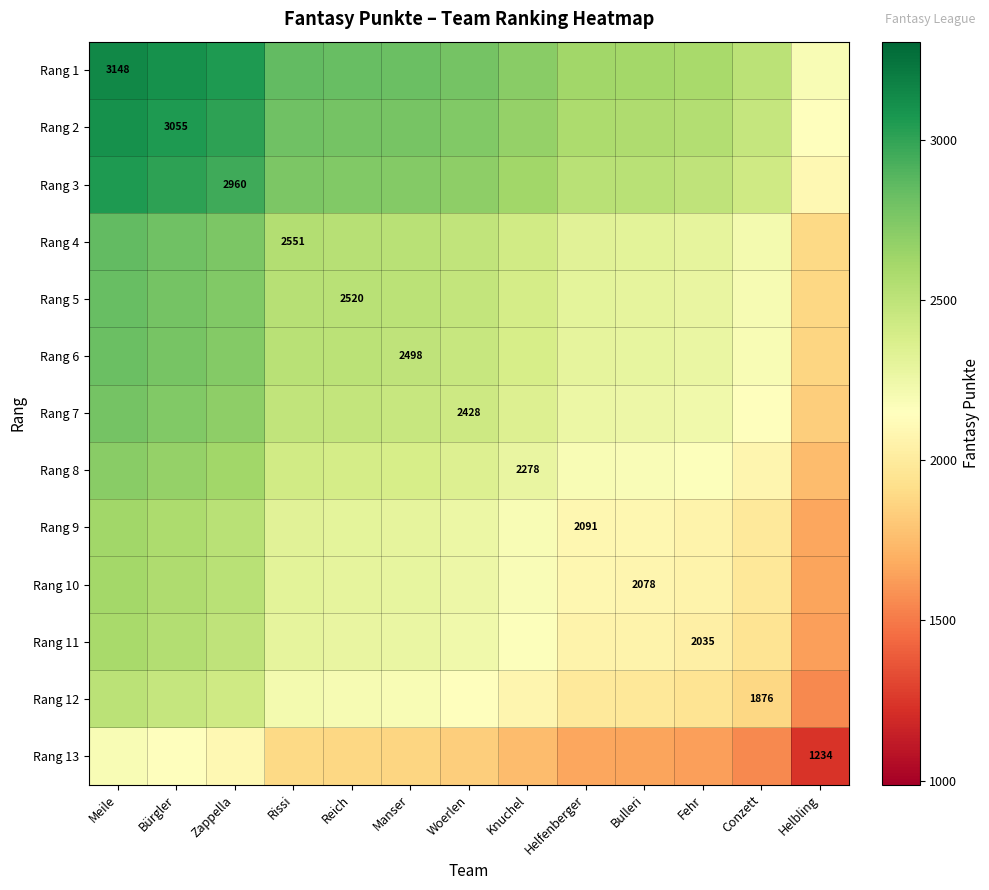

Is it true that Rang 3 equals 509.9 at Bulleri?

False